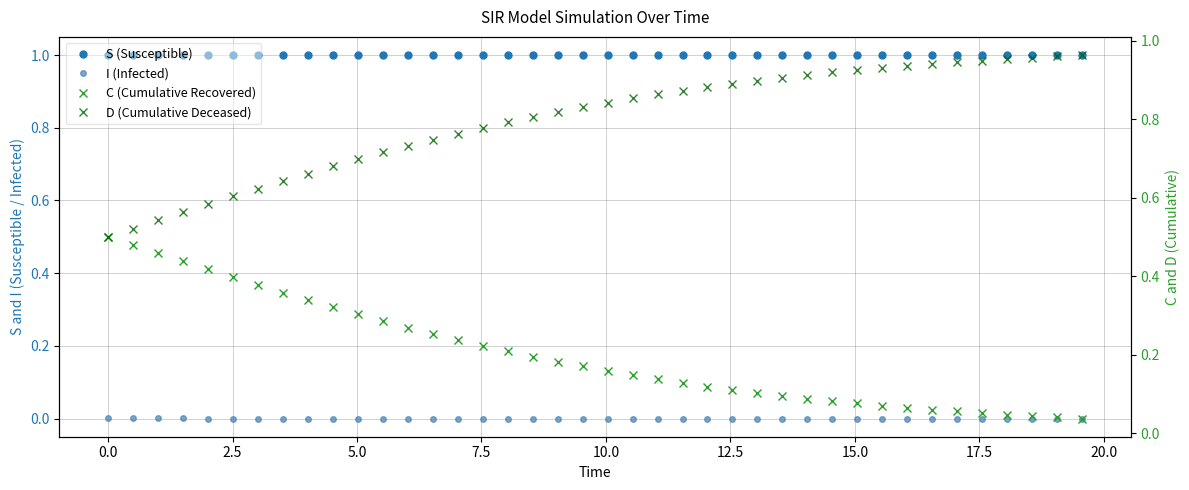

True or false: I (Infected) and C (Cumulative Recovered) intersect in this chart.

False